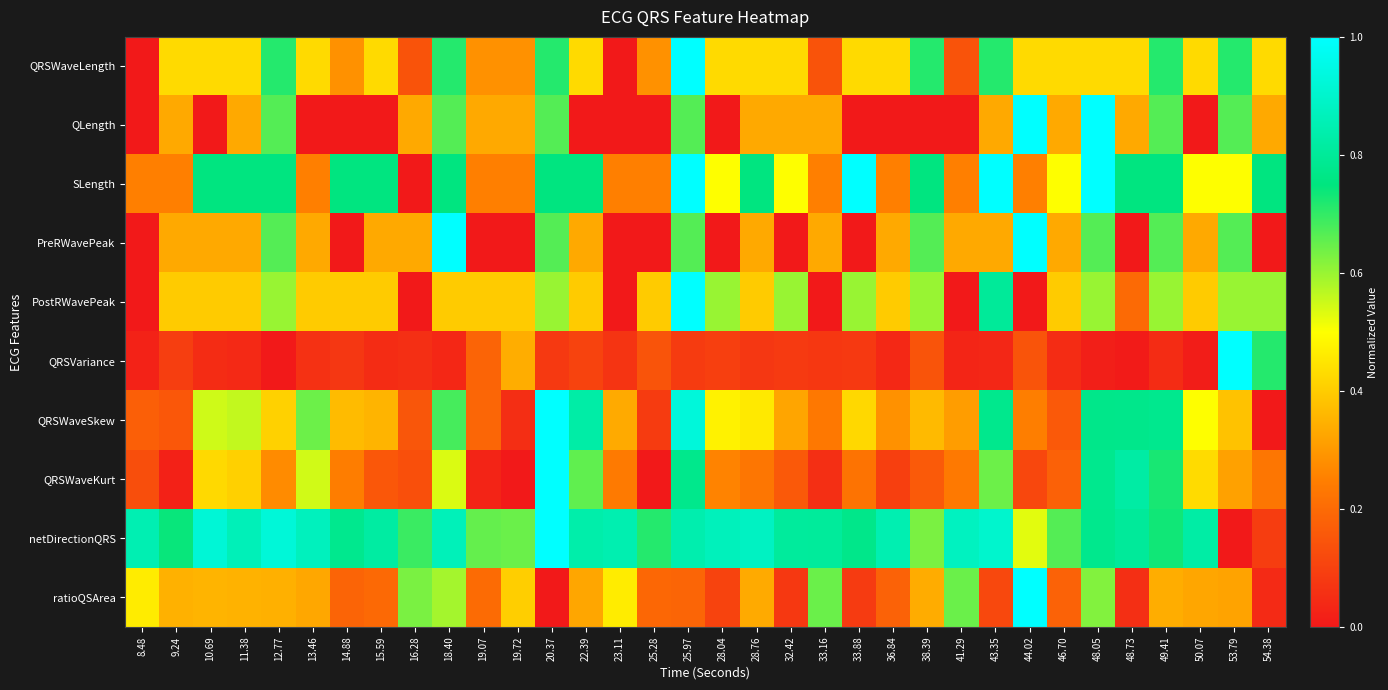

Reading left to right, transcribe all the data shown in this chart.

QRSWaveLength: 8.48=0.0	9.24=0.4	10.69=0.4	11.38=0.4	12.77=0.7	13.46=0.4	14.88=0.3	15.59=0.4	16.28=0.1	18.40=0.7	19.07=0.3	19.72=0.3	20.37=0.7	22.39=0.4	23.11=0.0	25.28=0.3	25.97=1.0	28.04=0.4	28.76=0.4	32.42=0.4	33.16=0.1	33.88=0.4	36.84=0.4	38.39=0.7	41.29=0.1	43.35=0.7	44.02=0.4	46.70=0.4	48.05=0.4	48.73=0.4	49.41=0.7	50.07=0.4	53.79=0.7	54.38=0.4
QLength: 8.48=0.0	9.24=0.3	10.69=0.0	11.38=0.3	12.77=0.7	13.46=0.0	14.88=0.0	15.59=0.0	16.28=0.3	18.40=0.7	19.07=0.3	19.72=0.3	20.37=0.7	22.39=0.0	23.11=0.0	25.28=0.0	25.97=0.7	28.04=0.0	28.76=0.3	32.42=0.3	33.16=0.3	33.88=0.0	36.84=0.0	38.39=0.0	41.29=0.0	43.35=0.3	44.02=1.0	46.70=0.3	48.05=1.0	48.73=0.3	49.41=0.7	50.07=0.0	53.79=0.7	54.38=0.3
SLength: 8.48=0.2	9.24=0.2	10.69=0.8	11.38=0.8	12.77=0.8	13.46=0.2	14.88=0.8	15.59=0.8	16.28=0.0	18.40=0.8	19.07=0.2	19.72=0.2	20.37=0.8	22.39=0.8	23.11=0.2	25.28=0.2	25.97=1.0	28.04=0.5	28.76=0.8	32.42=0.5	33.16=0.2	33.88=1.0	36.84=0.2	38.39=0.8	41.29=0.2	43.35=1.0	44.02=0.2	46.70=0.5	48.05=1.0	48.73=0.8	49.41=0.8	50.07=0.5	53.79=0.5	54.38=0.8
PreRWavePeak: 8.48=0.0	9.24=0.3	10.69=0.3	11.38=0.3	12.77=0.7	13.46=0.3	14.88=0.0	15.59=0.3	16.28=0.3	18.40=1.0	19.07=0.0	19.72=0.0	20.37=0.7	22.39=0.3	23.11=0.0	25.28=0.0	25.97=0.7	28.04=0.0	28.76=0.3	32.42=0.0	33.16=0.3	33.88=0.0	36.84=0.3	38.39=0.7	41.29=0.3	43.35=0.3	44.02=1.0	46.70=0.3	48.05=0.7	48.73=0.0	49.41=0.7	50.07=0.3	53.79=0.7	54.38=0.0
PostRWavePeak: 8.48=0.0	9.24=0.4	10.69=0.4	11.38=0.4	12.77=0.6	13.46=0.4	14.88=0.4	15.59=0.4	16.28=0.0	18.40=0.4	19.07=0.4	19.72=0.4	20.37=0.6	22.39=0.4	23.11=0.0	25.28=0.4	25.97=1.0	28.04=0.6	28.76=0.4	32.42=0.6	33.16=0.0	33.88=0.6	36.84=0.4	38.39=0.6	41.29=0.0	43.35=0.8	44.02=0.0	46.70=0.4	48.05=0.6	48.73=0.2	49.41=0.6	50.07=0.4	53.79=0.6	54.38=0.6
QRSVariance: 8.48=0.0	9.24=0.1	10.69=0.0	11.38=0.0	12.77=0.0	13.46=0.1	14.88=0.1	15.59=0.0	16.28=0.1	18.40=0.0	19.07=0.2	19.72=0.3	20.37=0.1	22.39=0.1	23.11=0.1	25.28=0.1	25.97=0.1	28.04=0.1	28.76=0.1	32.42=0.1	33.16=0.1	33.88=0.1	36.84=0.0	38.39=0.1	41.29=0.0	43.35=0.0	44.02=0.1	46.70=0.0	48.05=0.0	48.73=0.0	49.41=0.0	50.07=0.0	53.79=1.0	54.38=0.7
QRSWaveSkew: 8.48=0.2	9.24=0.2	10.69=0.5	11.38=0.6	12.77=0.4	13.46=0.6	14.88=0.4	15.59=0.4	16.28=0.2	18.40=0.7	19.07=0.2	19.72=0.1	20.37=1.0	22.39=0.8	23.11=0.3	25.28=0.1	25.97=0.9	28.04=0.5	28.76=0.5	32.42=0.3	33.16=0.2	33.88=0.4	36.84=0.3	38.39=0.4	41.29=0.3	43.35=0.8	44.02=0.2	46.70=0.2	48.05=0.8	48.73=0.8	49.41=0.8	50.07=0.5	53.79=0.4	54.38=0.0
QRSWaveKurt: 8.48=0.1	9.24=0.0	10.69=0.4	11.38=0.4	12.77=0.3	13.46=0.5	14.88=0.2	15.59=0.2	16.28=0.1	18.40=0.5	19.07=0.0	19.72=0.0	20.37=1.0	22.39=0.7	23.11=0.2	25.28=0.0	25.97=0.8	28.04=0.3	28.76=0.2	32.42=0.2	33.16=0.1	33.88=0.2	36.84=0.1	38.39=0.2	41.29=0.2	43.35=0.6	44.02=0.1	46.70=0.2	48.05=0.8	48.73=0.8	49.41=0.7	50.07=0.4	53.79=0.3	54.38=0.2
netDirectionQRS: 8.48=0.8	9.24=0.7	10.69=0.9	11.38=0.9	12.77=0.9	13.46=0.9	14.88=0.8	15.59=0.8	16.28=0.7	18.40=0.9	19.07=0.7	19.72=0.6	20.37=1.0	22.39=0.8	23.11=0.8	25.28=0.7	25.97=0.8	28.04=0.9	28.76=0.9	32.42=0.8	33.16=0.8	33.88=0.8	36.84=0.8	38.39=0.6	41.29=0.9	43.35=0.9	44.02=0.5	46.70=0.7	48.05=0.8	48.73=0.8	49.41=0.7	50.07=0.8	53.79=0.0	54.38=0.1
ratioQSArea: 8.48=0.5	9.24=0.3	10.69=0.4	11.38=0.4	12.77=0.3	13.46=0.3	14.88=0.2	15.59=0.2	16.28=0.6	18.40=0.6	19.07=0.2	19.72=0.4	20.37=0.0	22.39=0.3	23.11=0.5	25.28=0.2	25.97=0.2	28.04=0.1	28.76=0.3	32.42=0.1	33.16=0.6	33.88=0.1	36.84=0.2	38.39=0.3	41.29=0.6	43.35=0.1	44.02=1.0	46.70=0.2	48.05=0.6	48.73=0.1	49.41=0.3	50.07=0.3	53.79=0.3	54.38=0.0